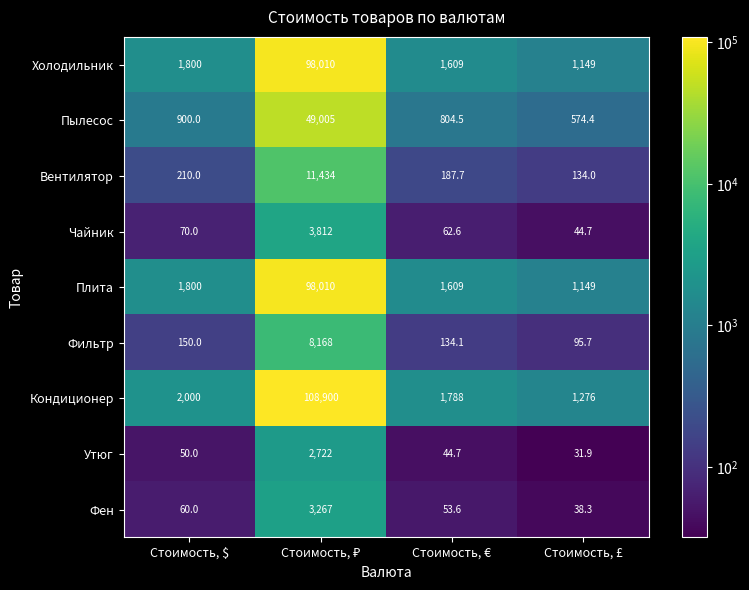

What is the sum of all Холодильник values?

102568.0